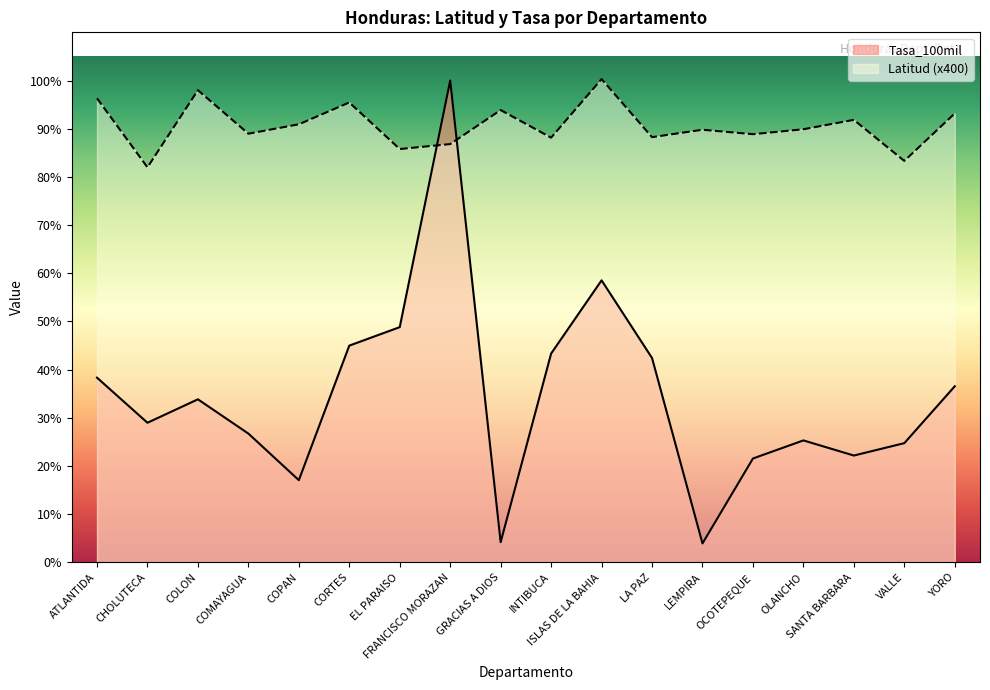

Which series ends up on top after the final intersection of Latitud and Tasa_100mil?

Latitud